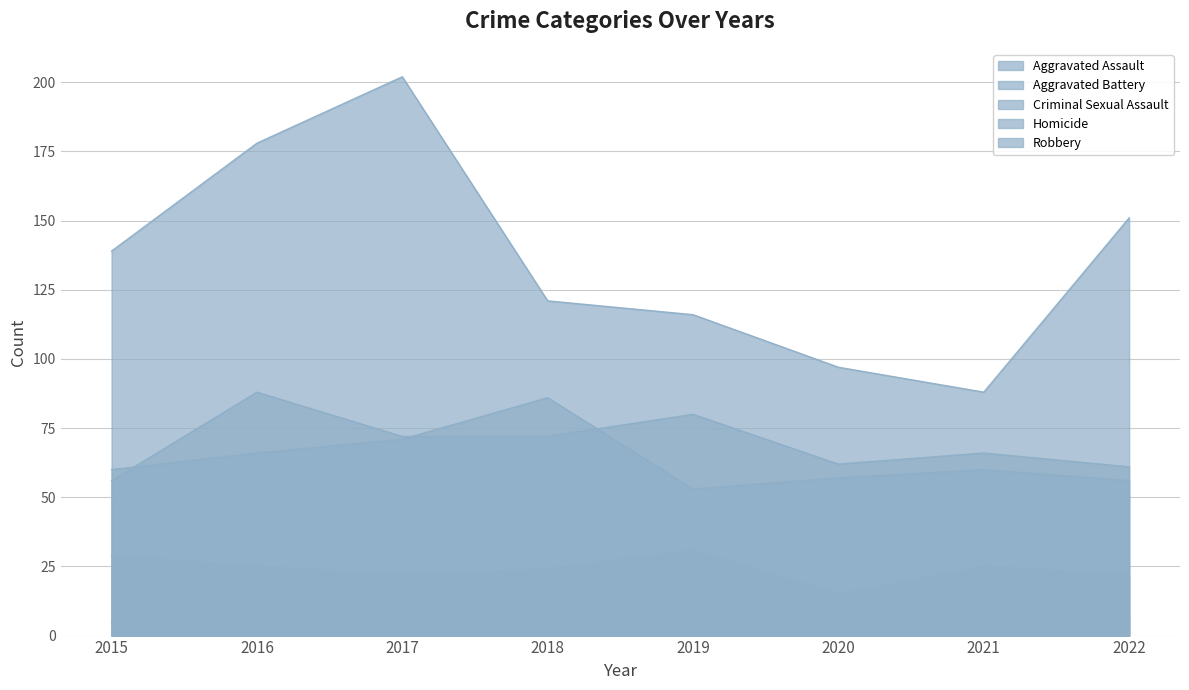

What is the average value of the Aggravated Assault series?

70